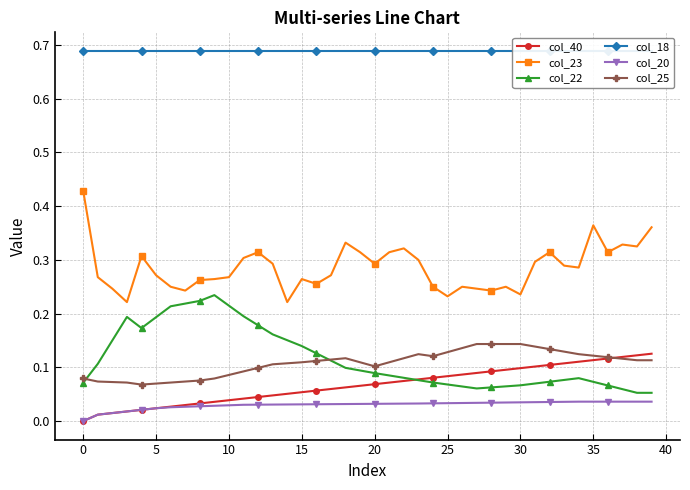

What is the greatest value displayed?

0.7